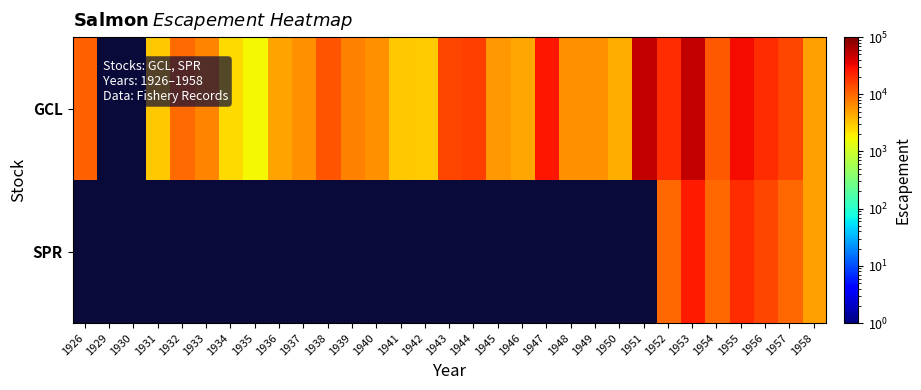

At which label does SPR reach its minimum?

1926